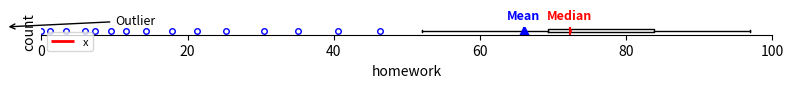

Where does the median line of the box sit on the x-axis? The values are not printed on the chart, so give them approximately, as read against the axis.

72